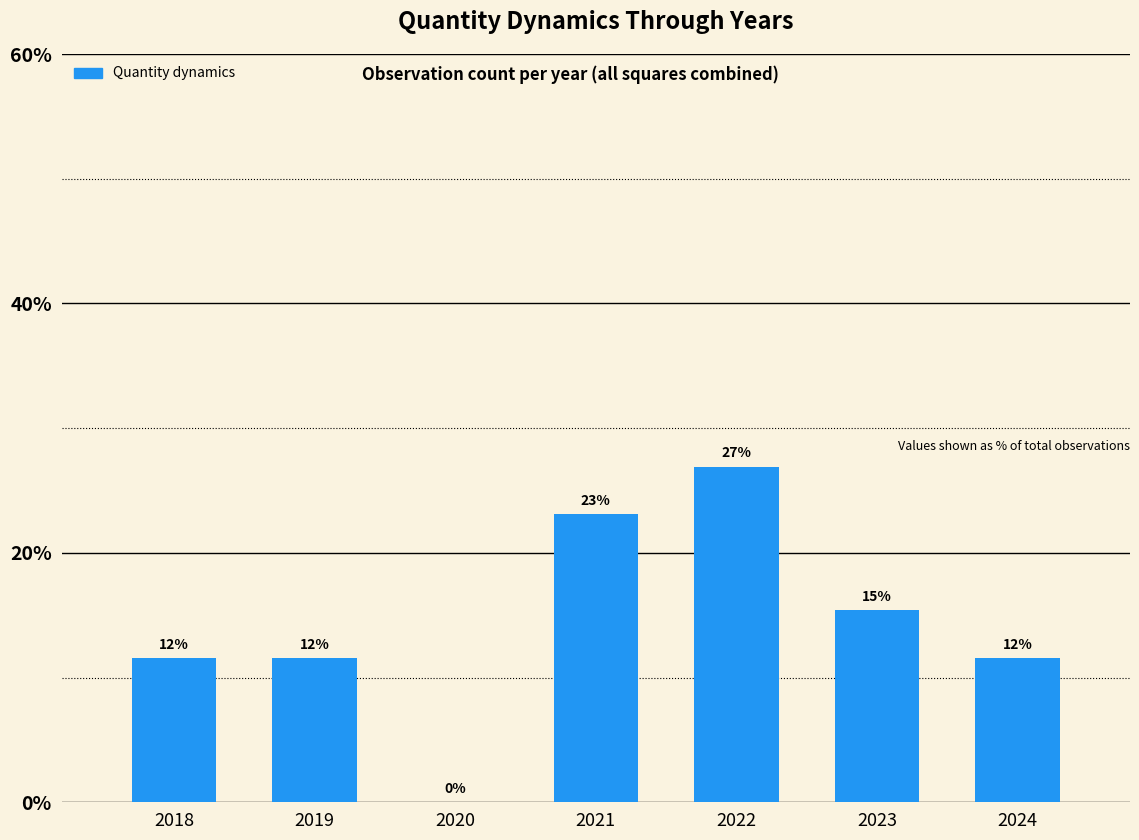

What is the value of the 6th bar from the left?

15.4